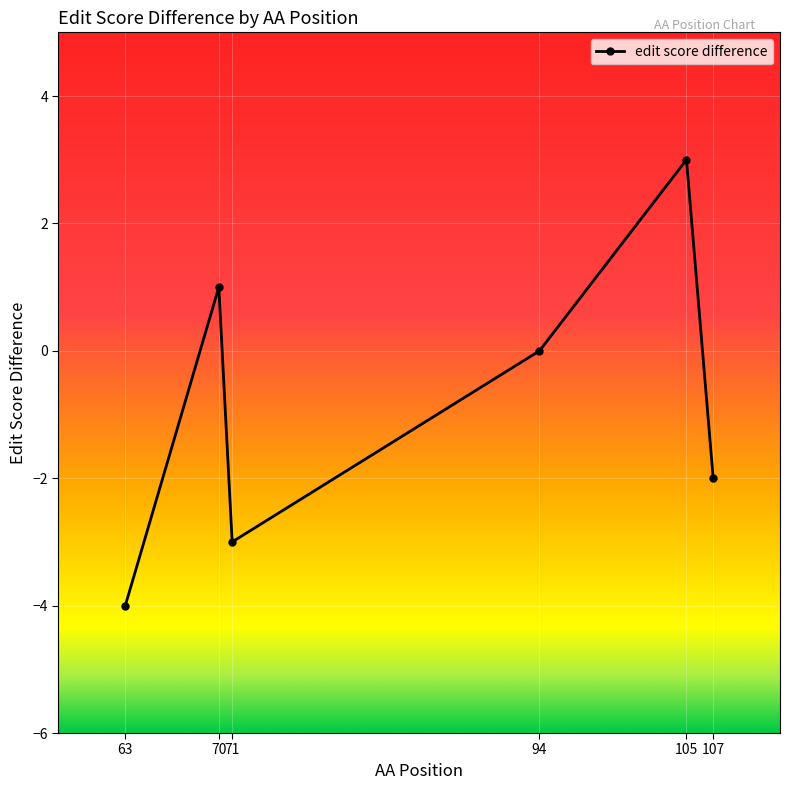

Reading left to right, extract all data points from this chart.

-4	1	-3	0	3	-2